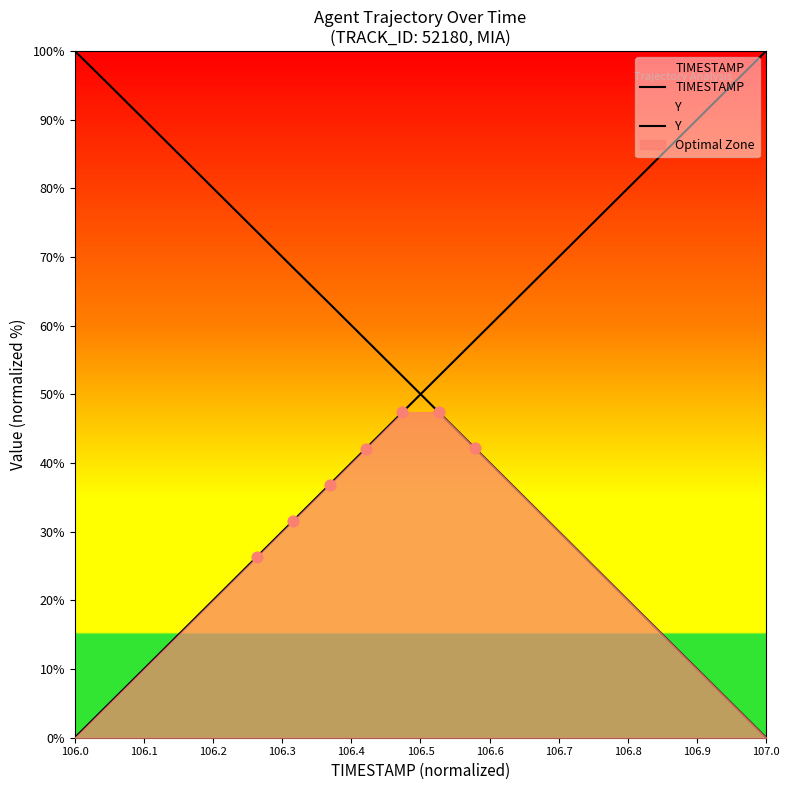

Which series has the largest total across all categories?

Y